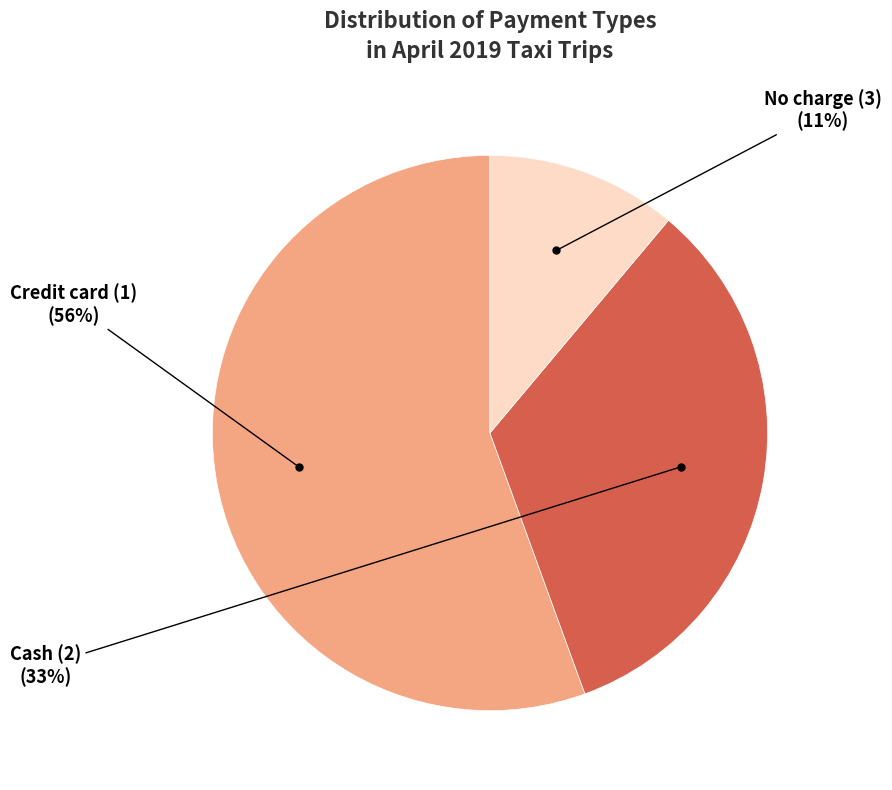

Count the number of slices in the pie.

3